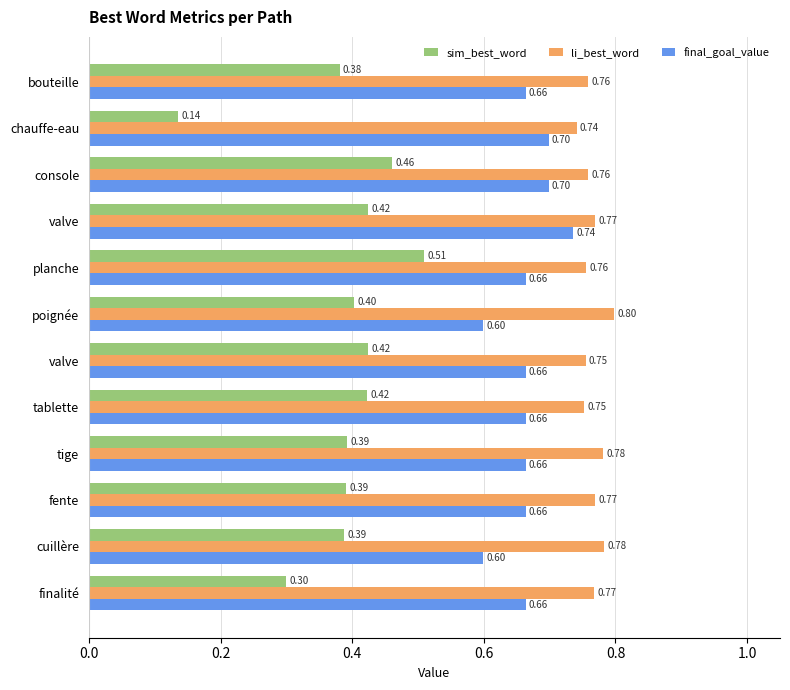

What is the average value of the li_best_word series?

0.8